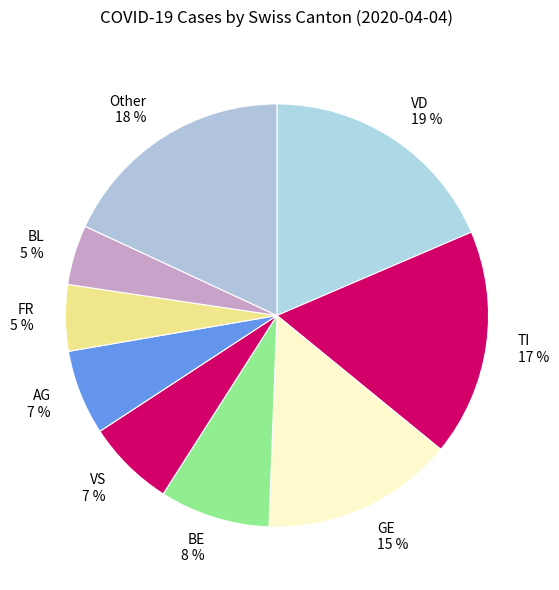

To the nearest percent, what is the difference between the largest and smallest slice percentages?

14%